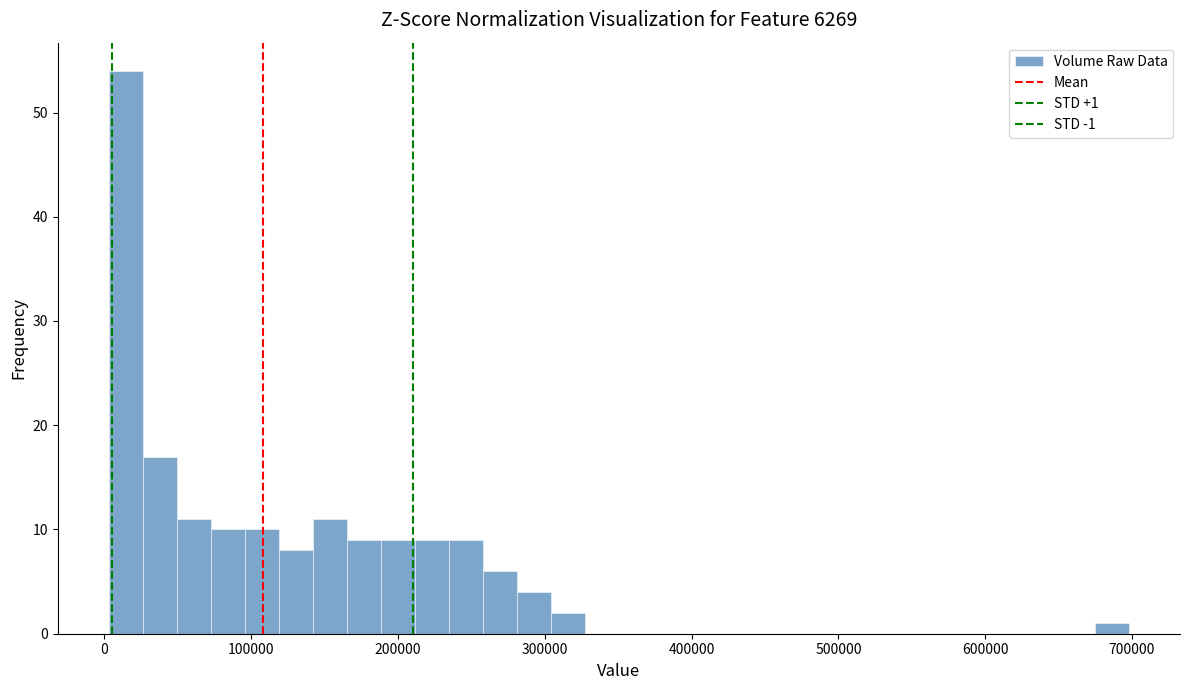

Around what value on the x-axis is the tallest bar? Give the approximate position of its centre, as read against the axis.

10000